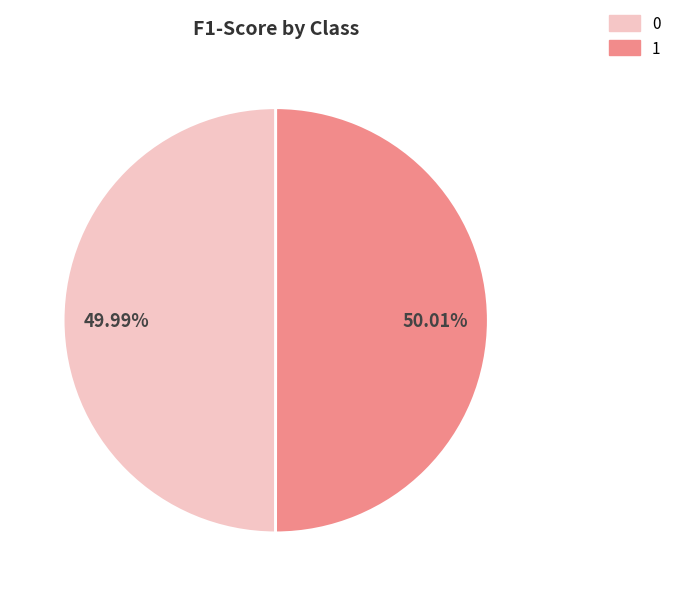

What portion of the pie excludes 0?

50.0%